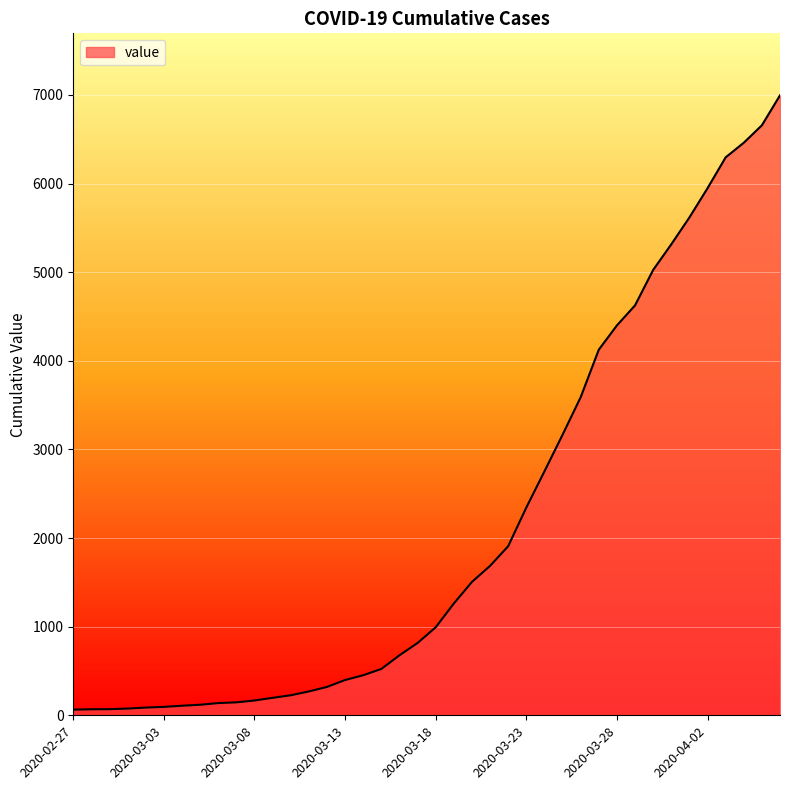

What is the difference between the maximum and minimum values?

6931